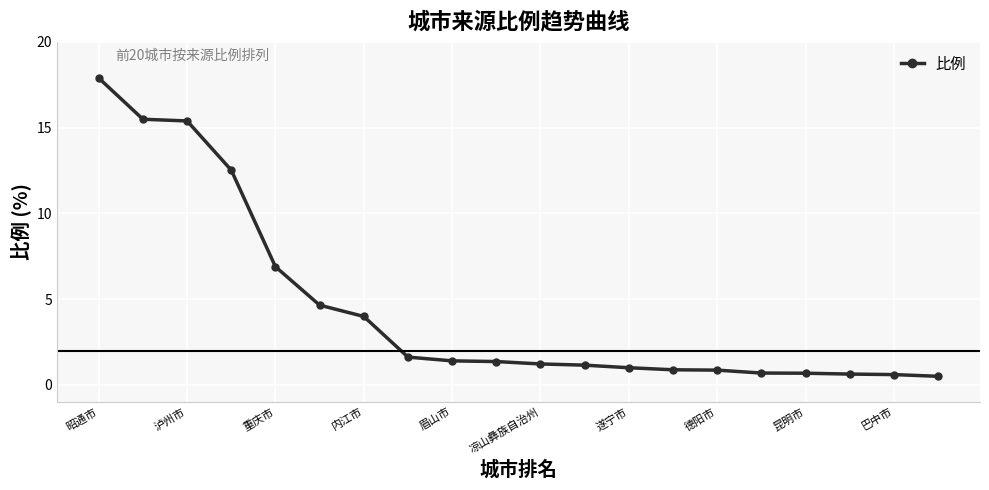

What is the greatest value displayed?

17.9